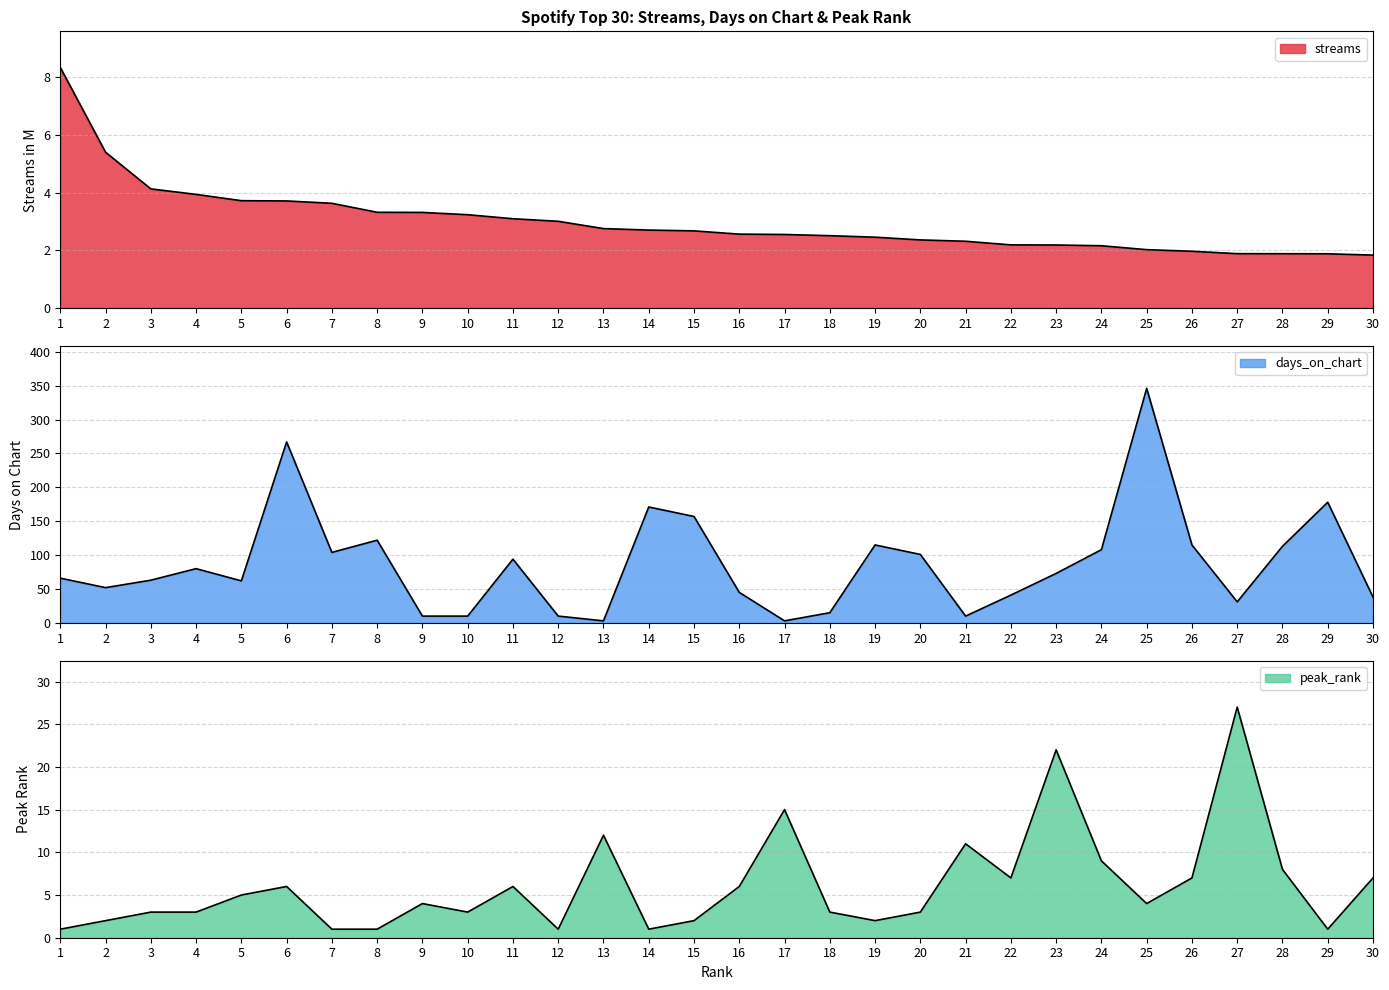

How many data points in peak_rank are less than 4?

14